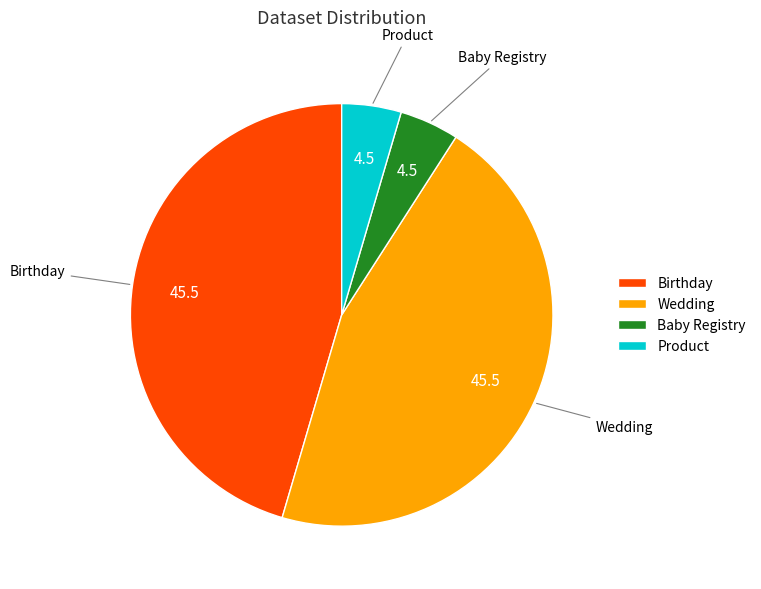

Is the sum of Baby Registry and Product greater than half?

No